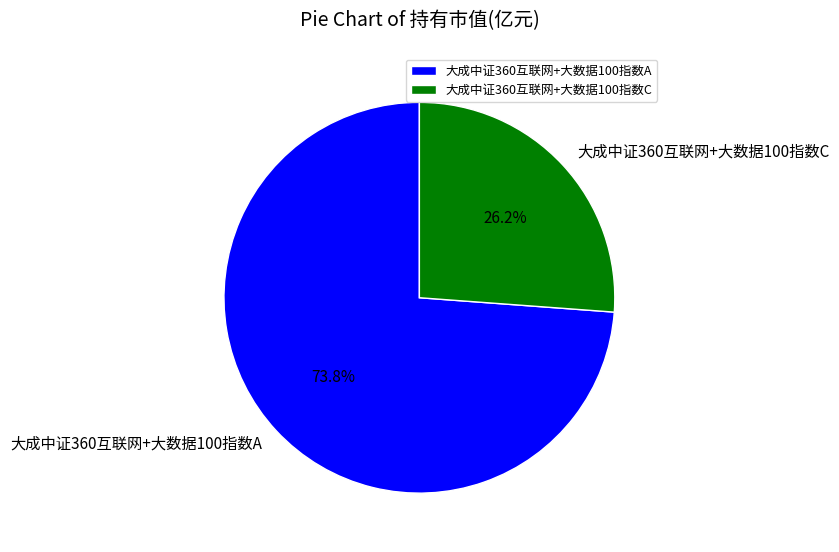

Do 大成中证360互联网+大数据100指数A and 大成中证360互联网+大数据100指数C together represent more than half of the pie?

Yes